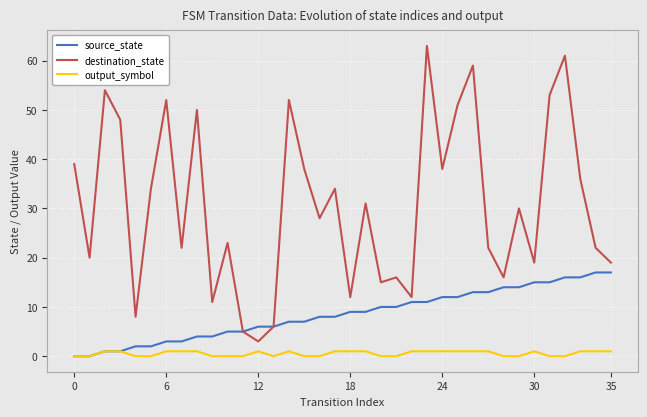

How many lines are shown in the chart?

3